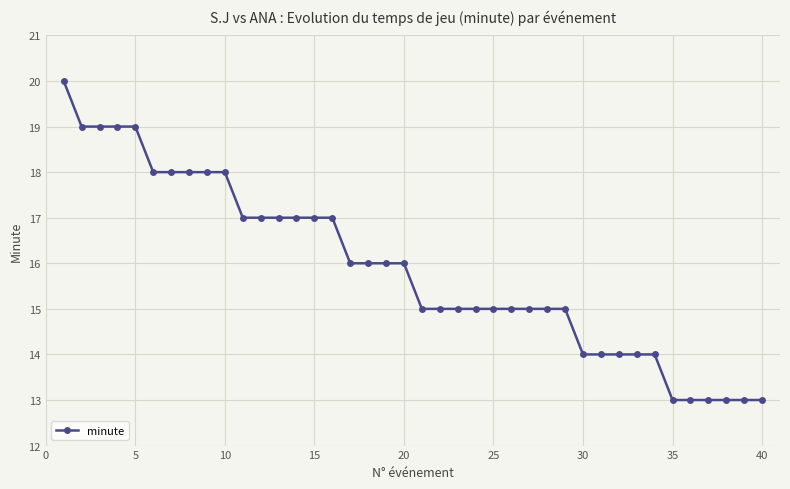

Reading left to right, transcribe all the data shown in this chart.

20	19	19	19	19	18	18	18	18	18	17	17	17	17	17	17	16	16	16	16	15	15	15	15	15	15	15	15	15	14	14	14	14	14	13	13	13	13	13	13